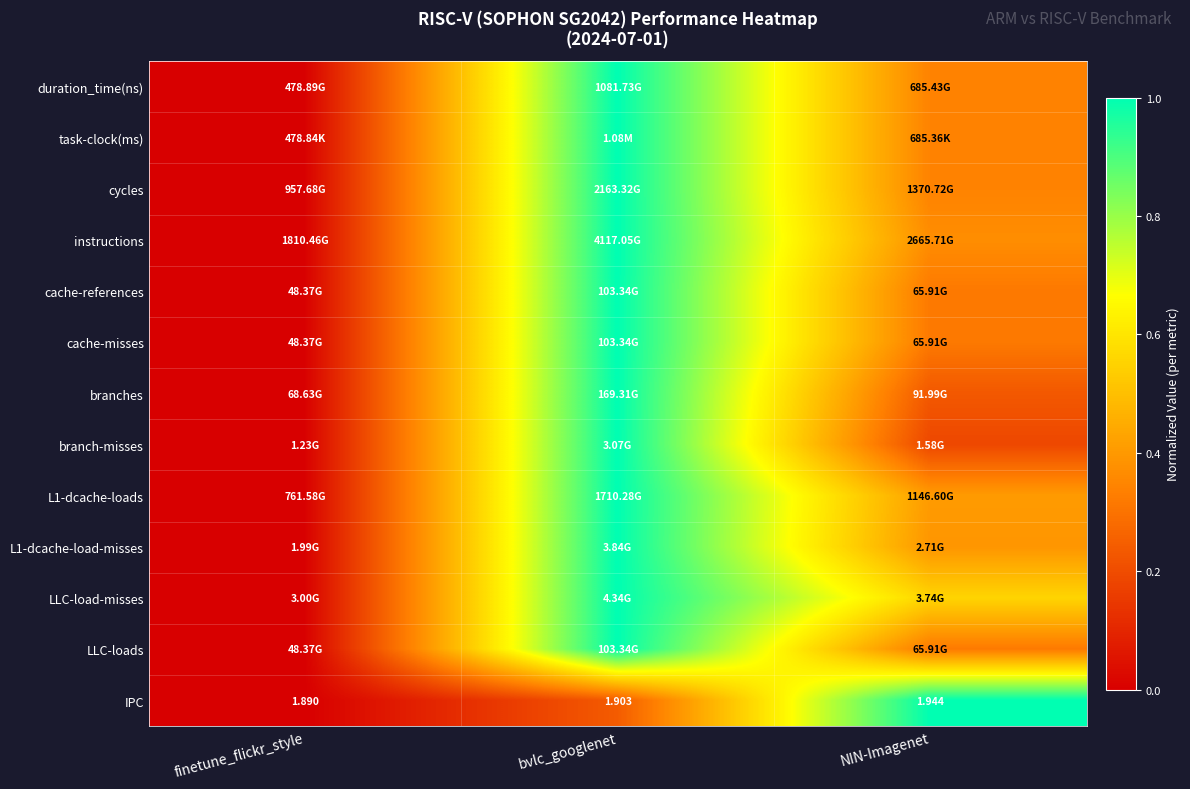

What is the total value across all series at NIN-Imagenet?

5.1